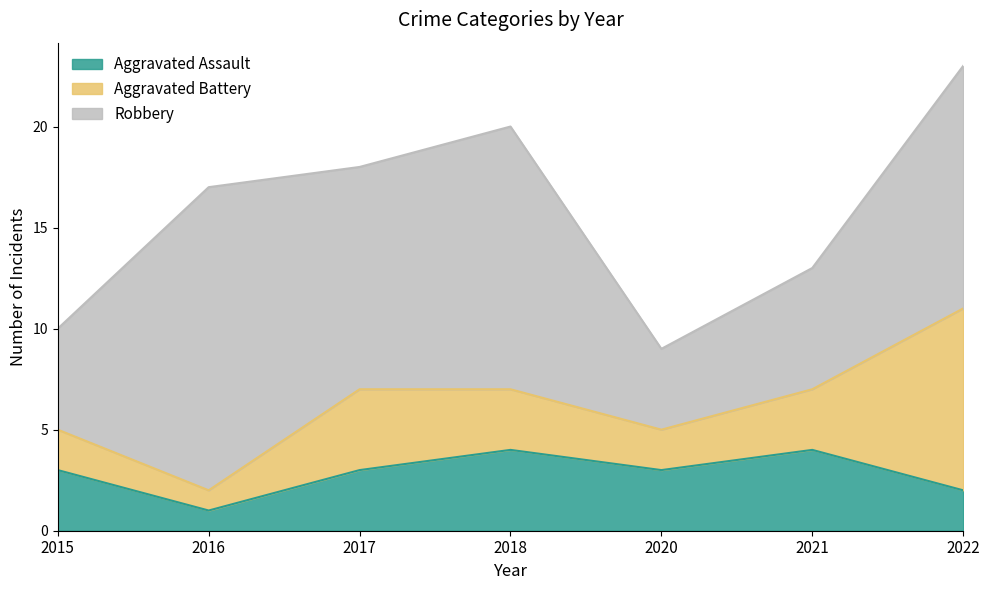

Where does the Aggravated Battery series first go above 3?

2017